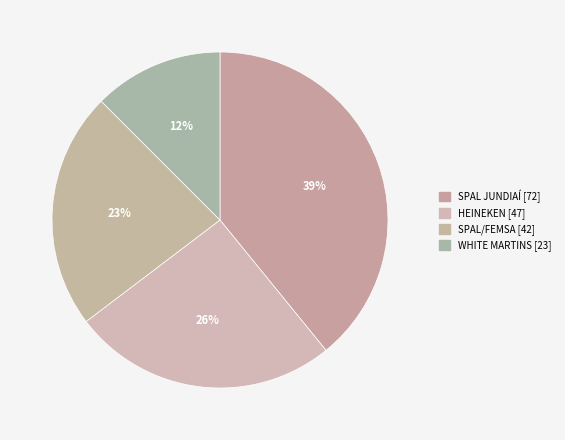

How many slices are in this pie chart?

4